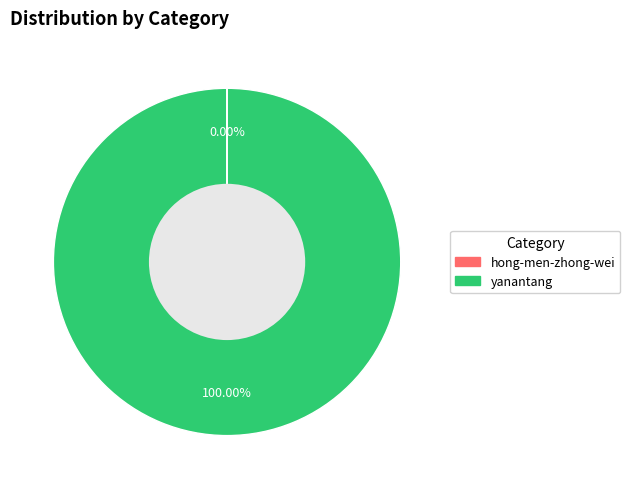

Which slice represents more than half of the pie?

yanantang